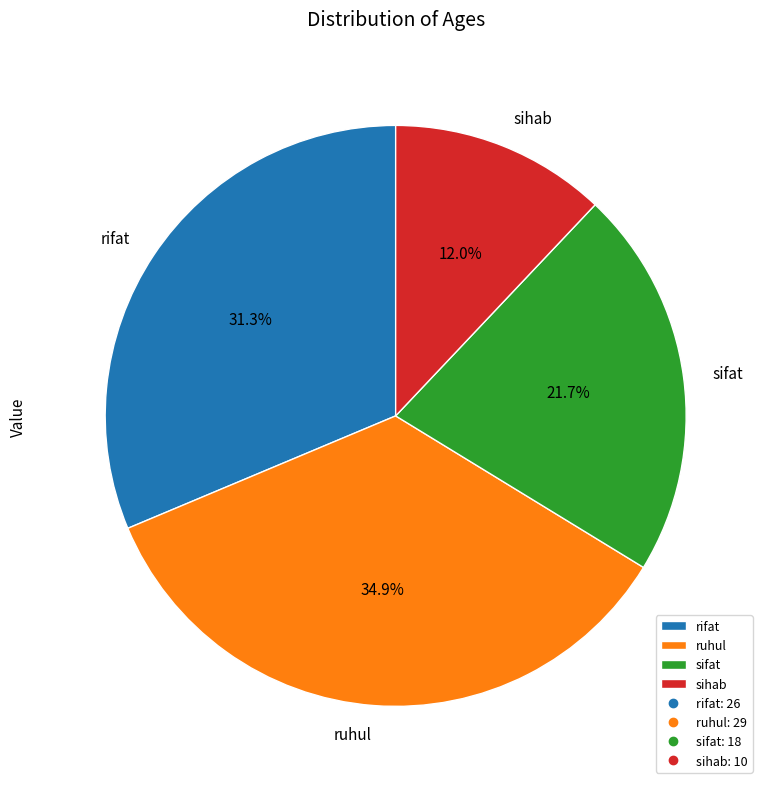

Which slice is the smallest?

sihab